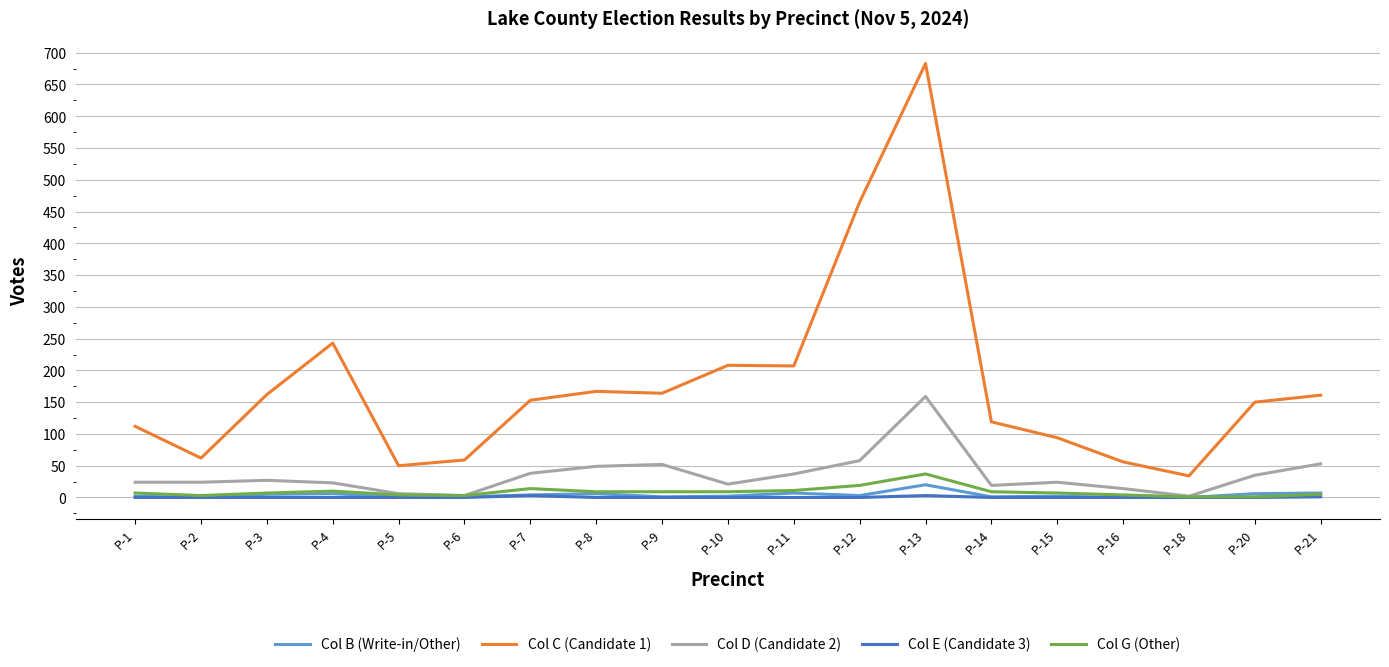

What is the sum of all Col D (Candidate 2) values?

668